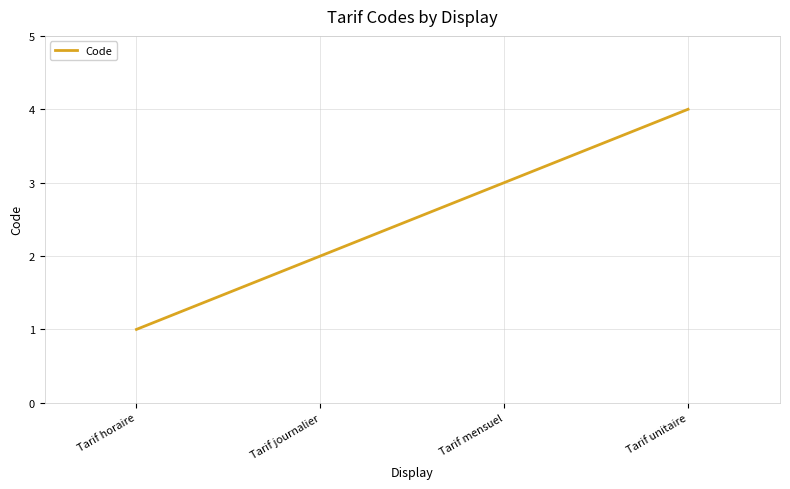

What position from the left is Tarif horaire?

1